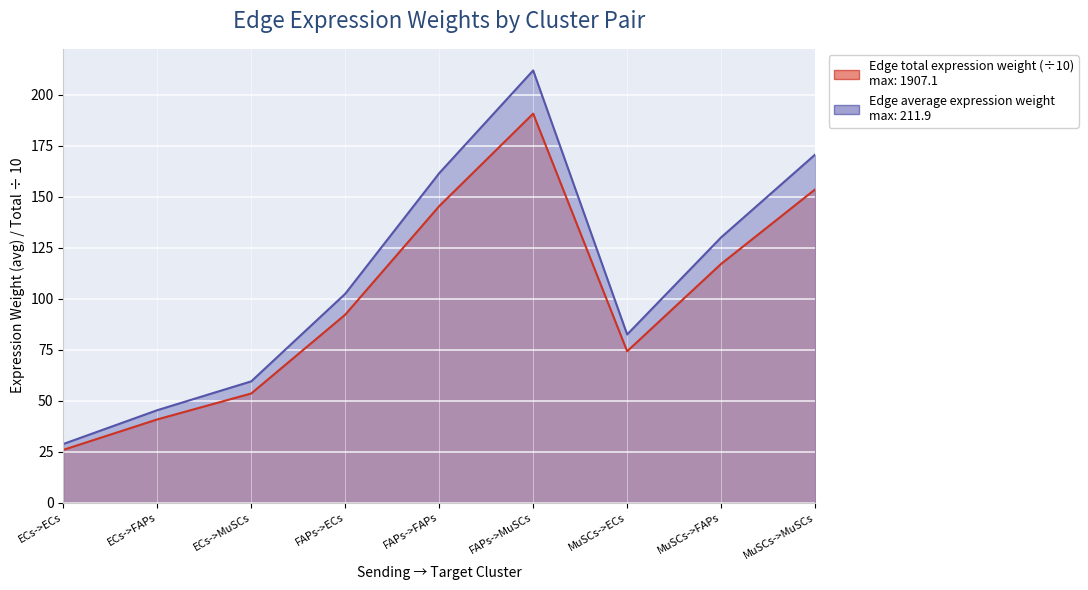

Rank the series at ECs->FAPs from highest to lowest value.

Edge total expression weight, Edge average expression weight